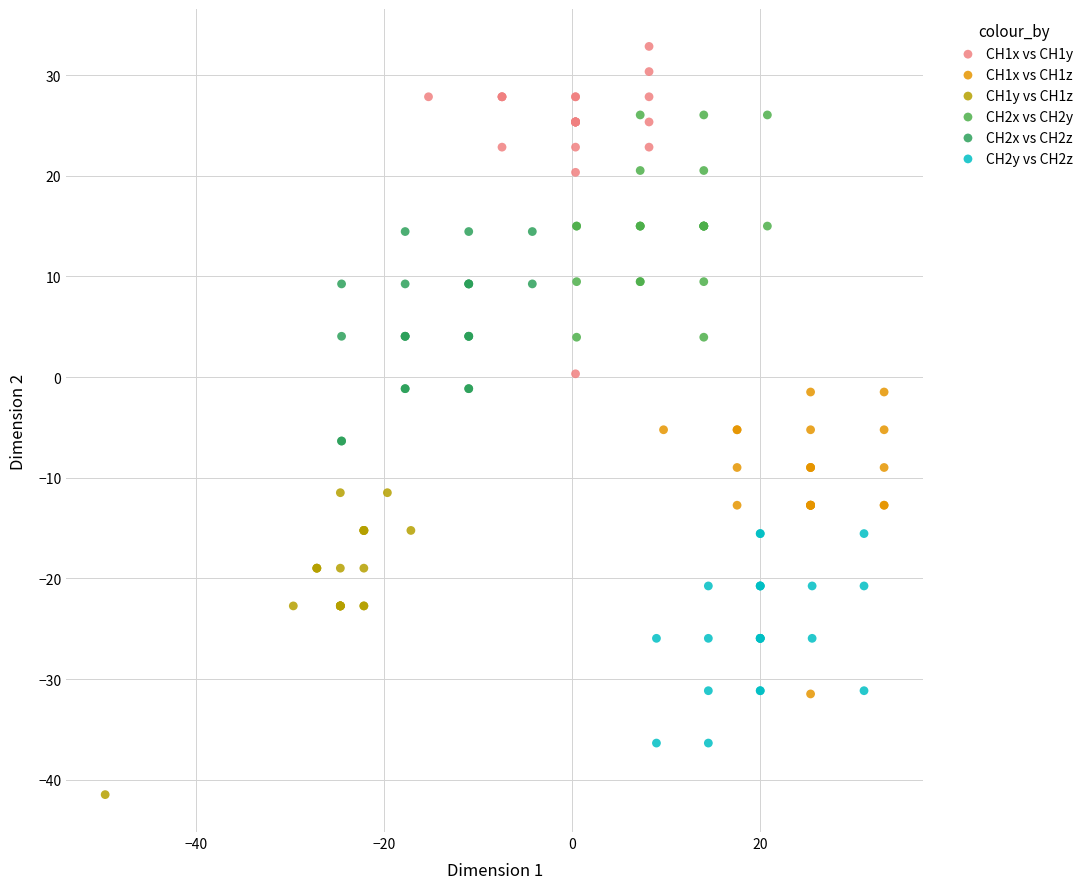

Which series has the largest Y range (max minus min)?

CH1x vs CH1y